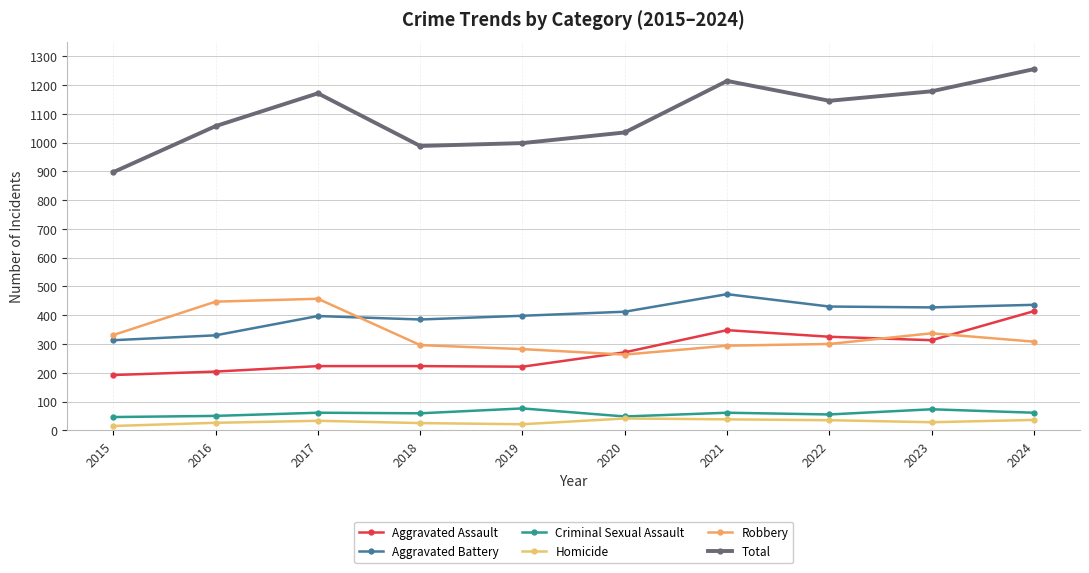

What is the minimum value for Aggravated Assault?

192